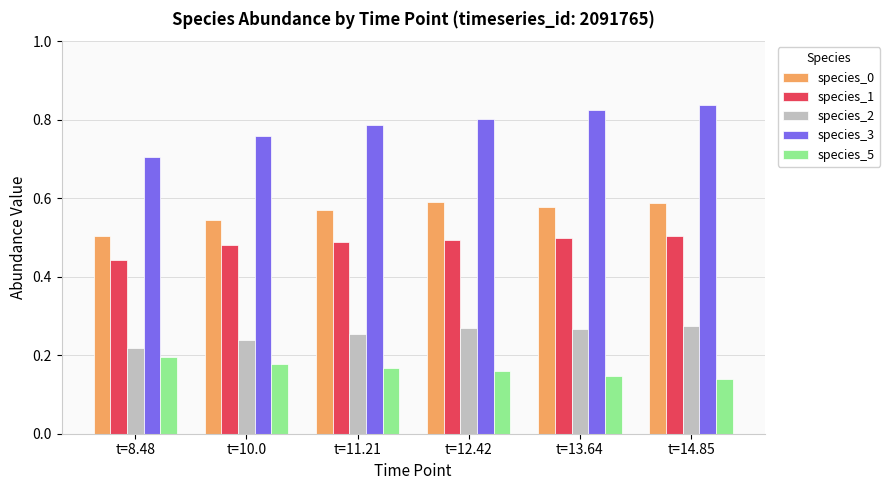

What is the sum of all species_1 values?

2.9